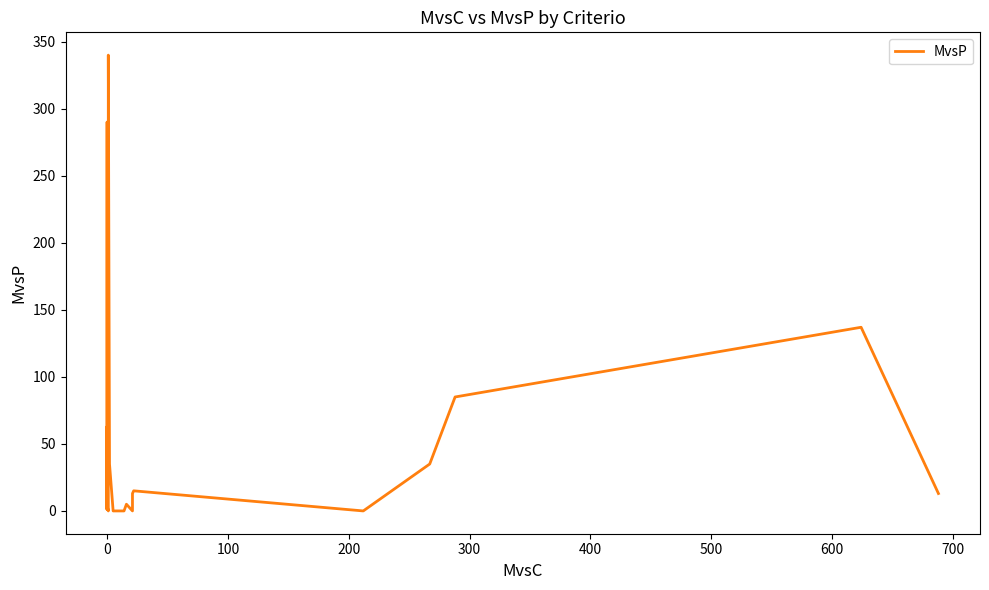

What is the difference between the maximum and minimum values?

340